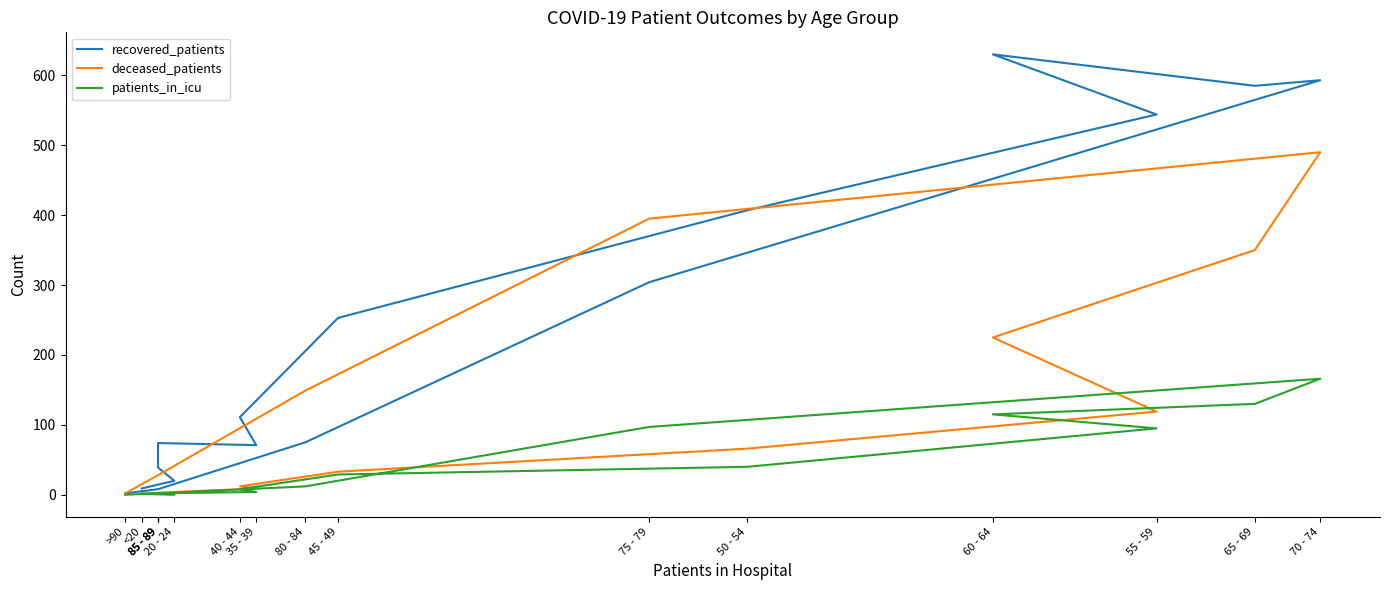

At which label is recovered_patients closest to 316?

75 - 79